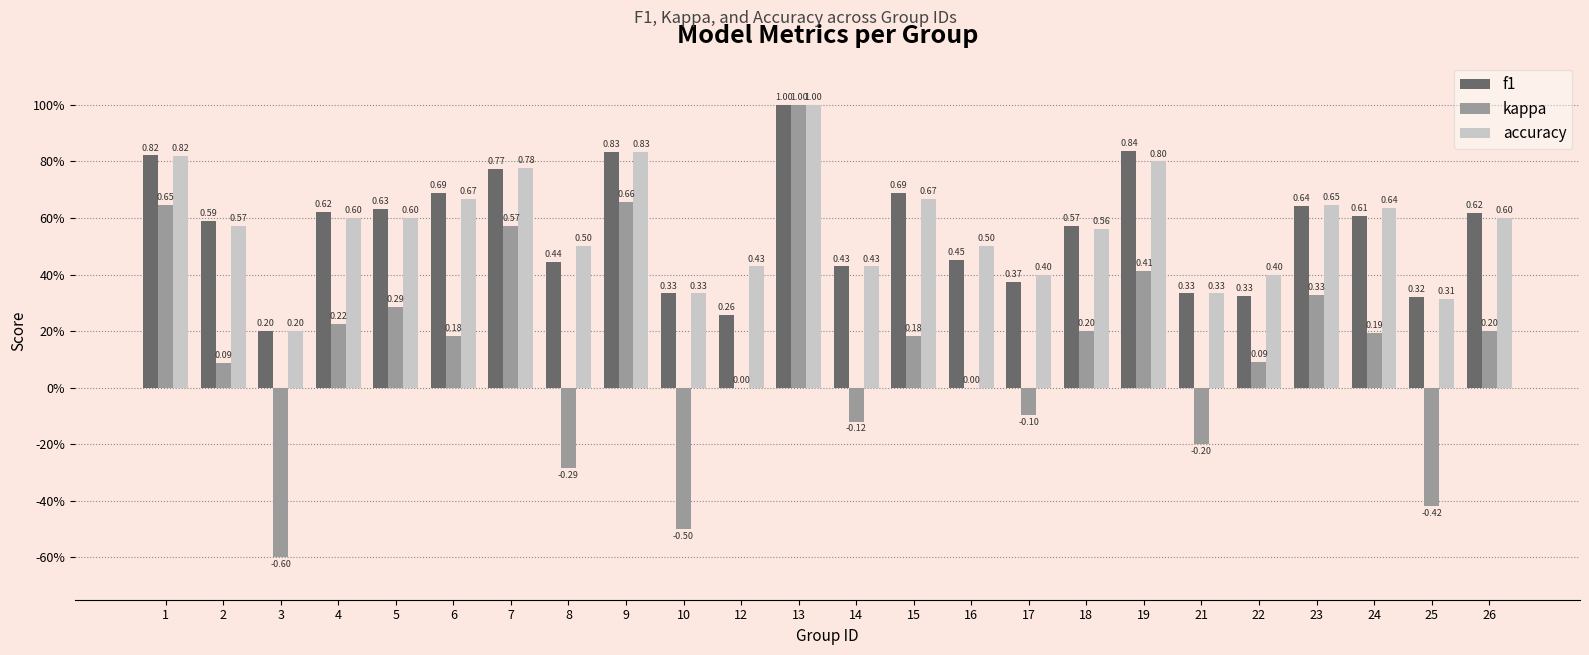

What is the average value of the kappa series?

0.1